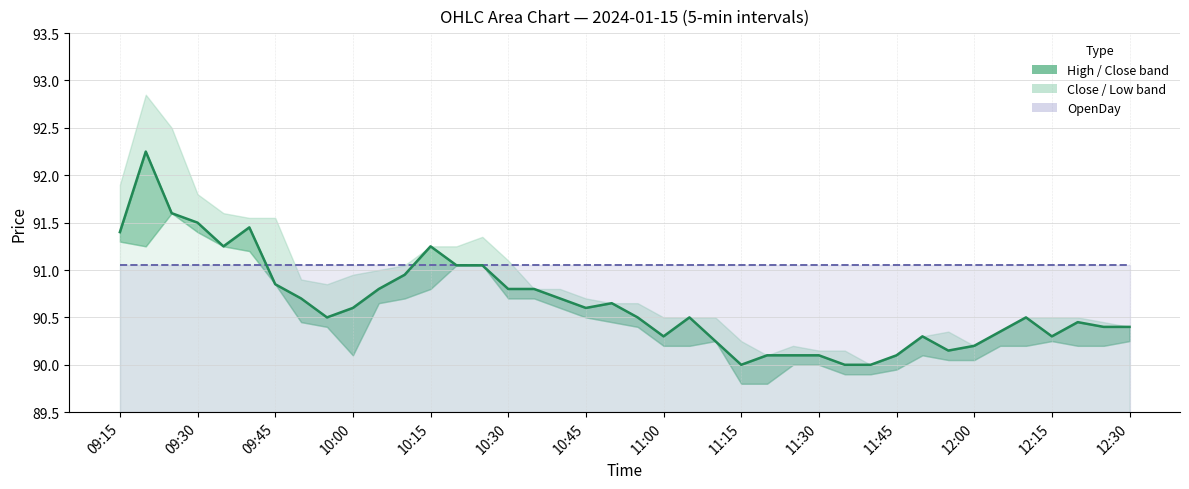

Where is High nearest to the value 91?

2024-01-15 10:05